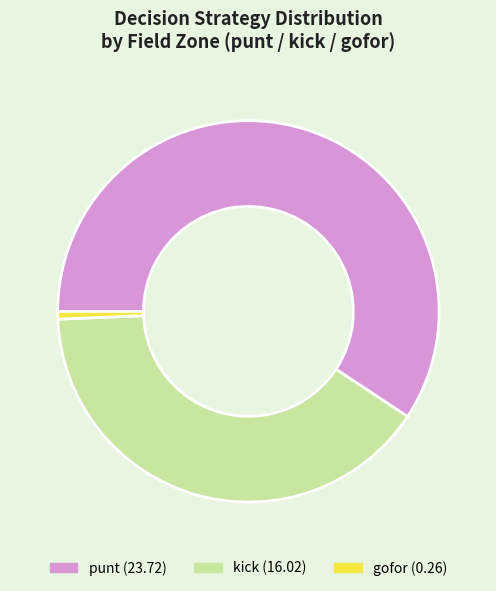

Is there a majority slice in this chart?

Yes